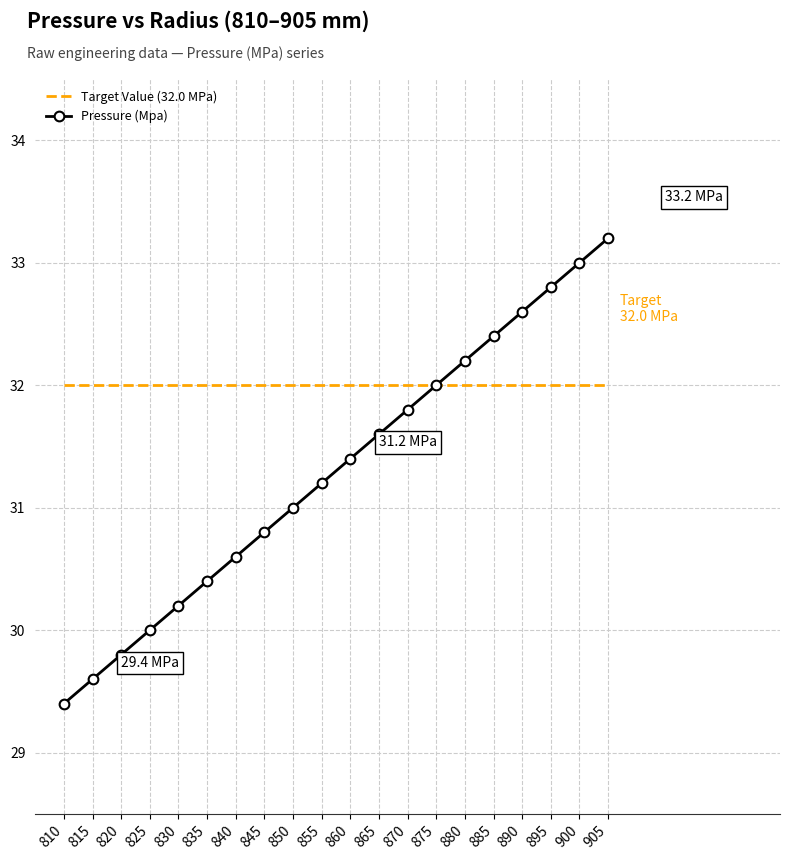

Rank the categories by value from lowest to highest.

810, 815, 820, 825, 830, 835, 840, 845, 850, 855, 860, 865, 870, 875, 880, 885, 890, 895, 900, 905